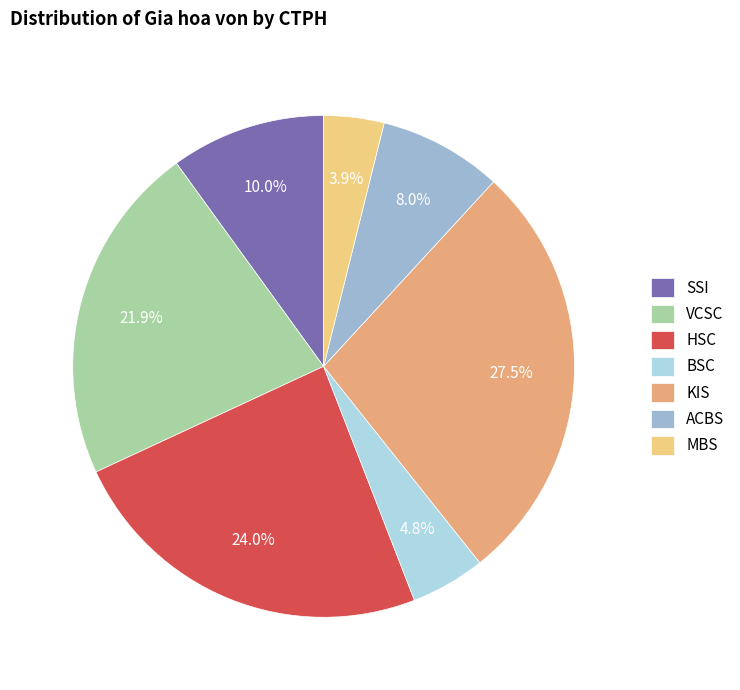

Between SSI and HSC, which is larger?

HSC